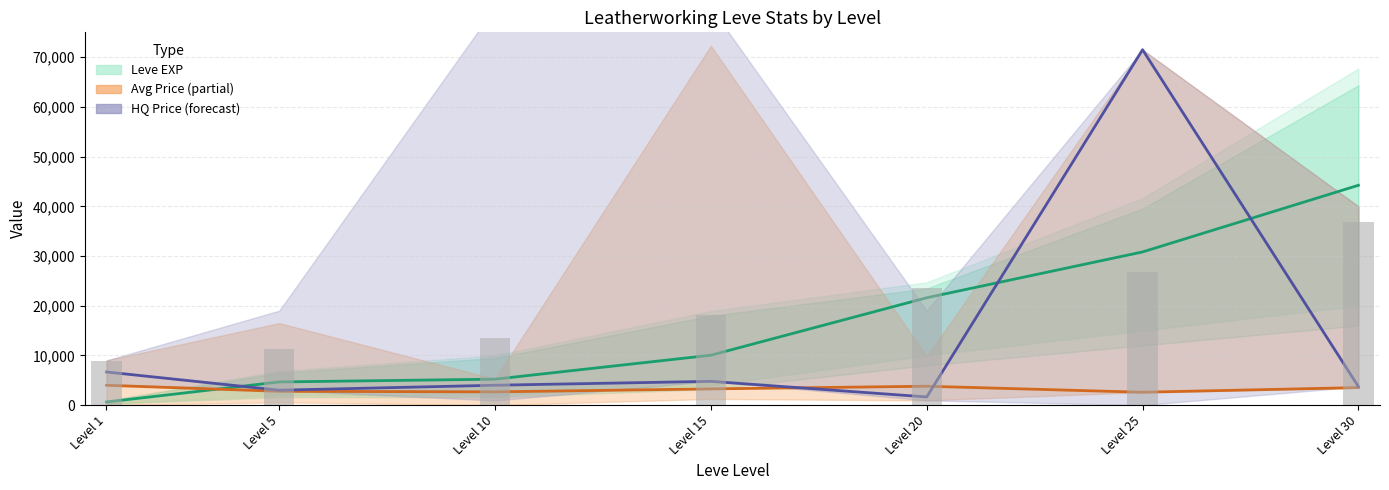

What is the difference between the highest and lowest values at Level 30?

40700